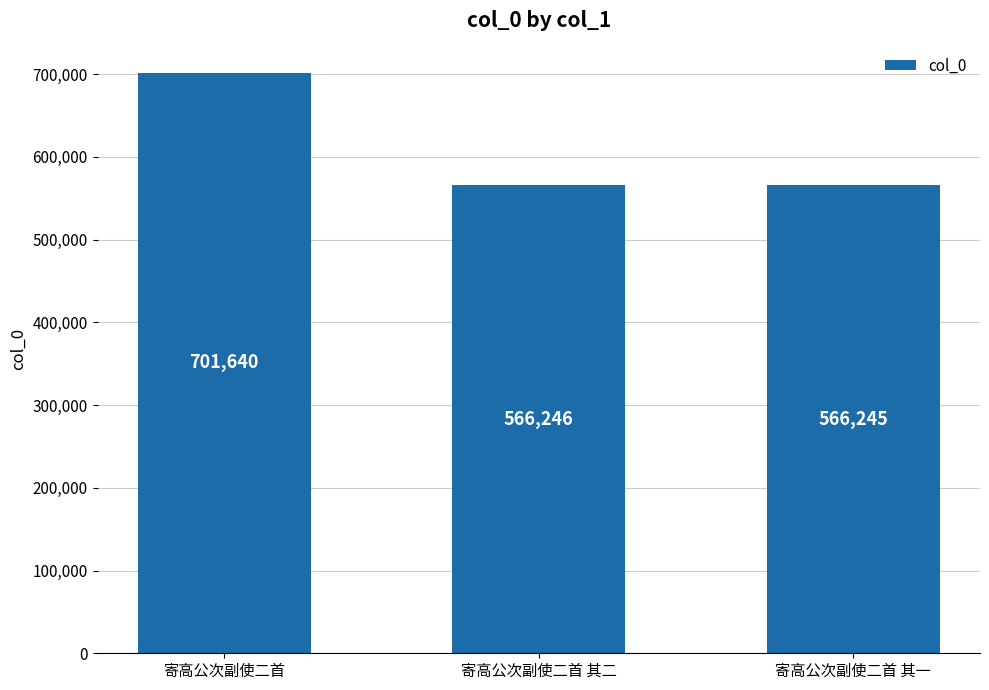

Rank the categories by value from highest to lowest.

寄高公次副使二首, 寄高公次副使二首 其二, 寄高公次副使二首 其一